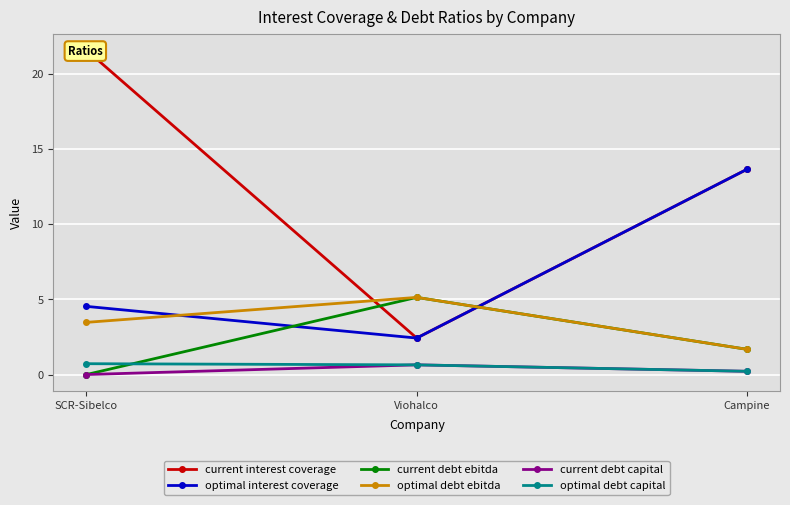

Between SCR-Sibelco and Viohalco, which series saw the biggest shift?

current interest coverage